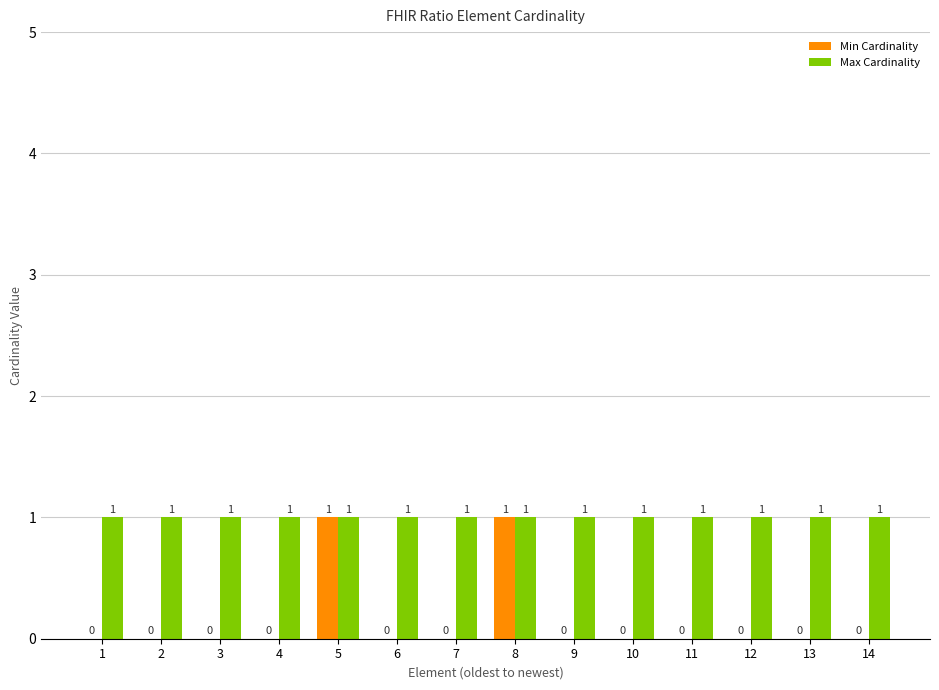

Which series has the largest total across all categories?

Max Cardinality